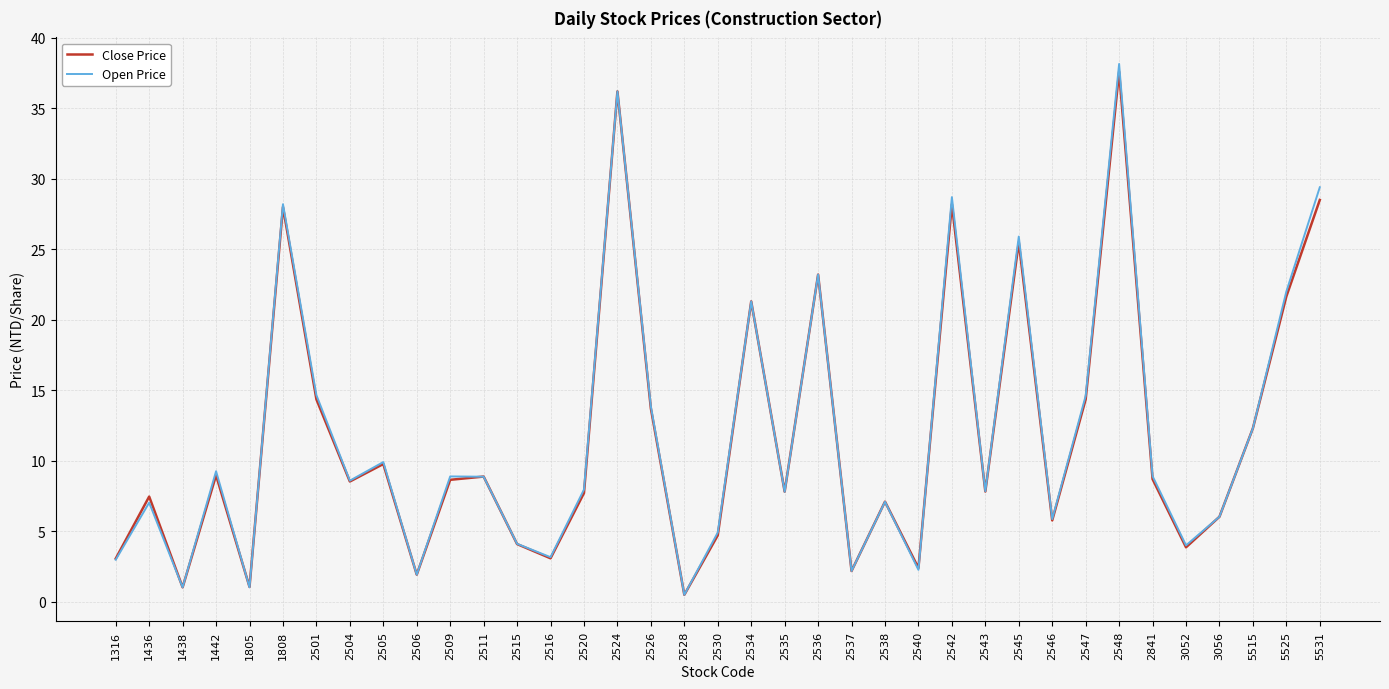

Is it true that Close Price equals 9.8 at 2546?

False